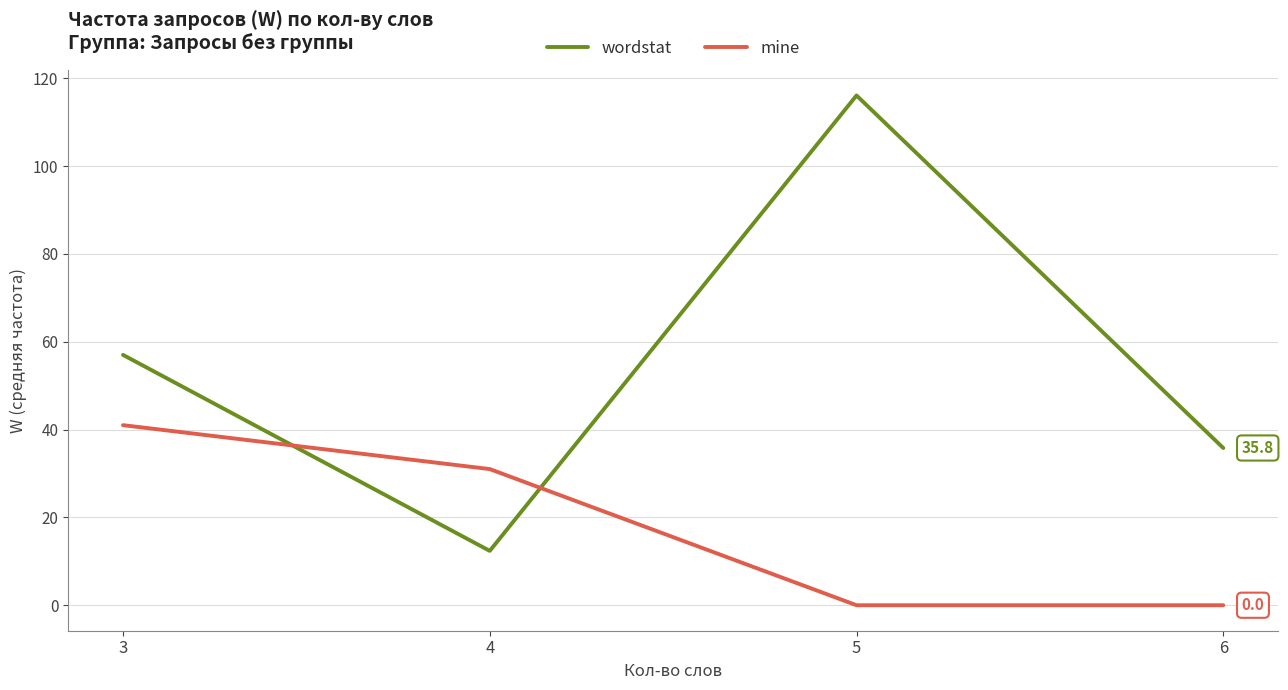

What is the difference between the second highest and minimum values in the mine series?

31.0